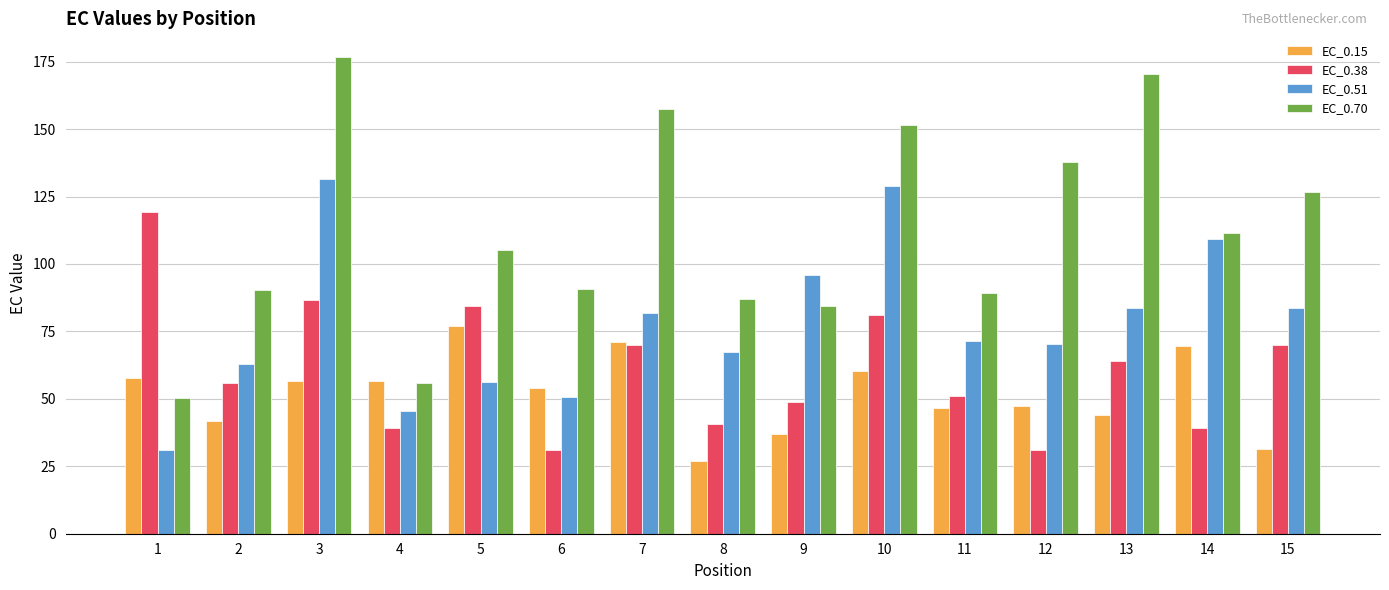

What is the difference between the maximum and second lowest values in the EC_0.51 series?

85.9